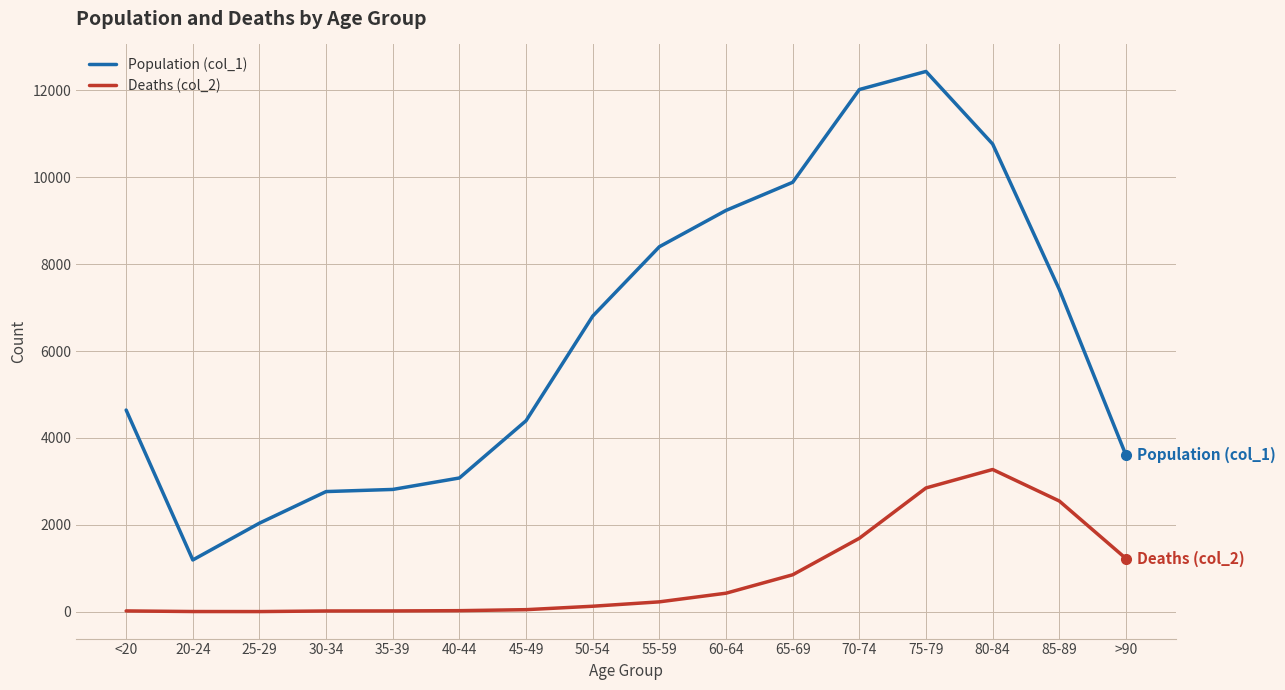

What is the difference between the Deaths (col_2) values at 60-64 and 70-74?

1264